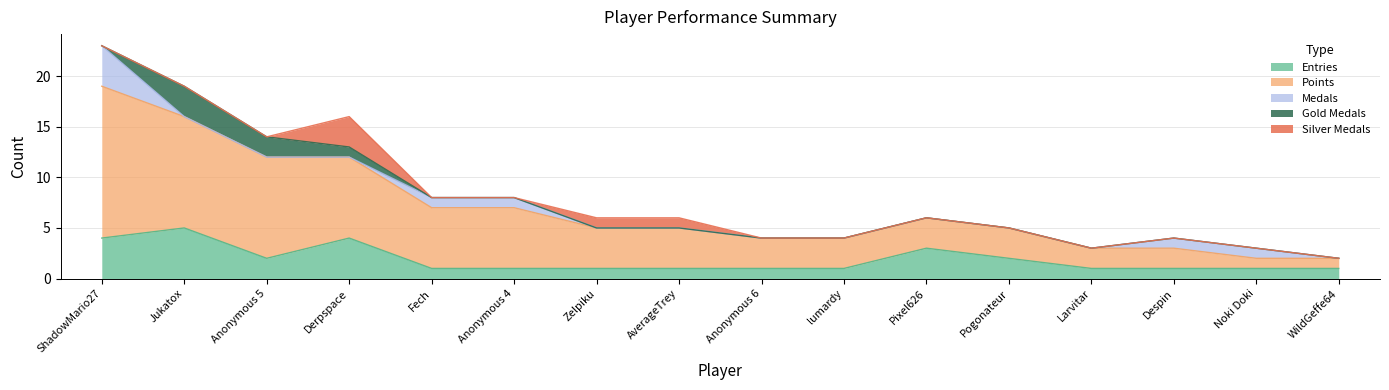

At which label does Points reach its peak?

ShadowMario27